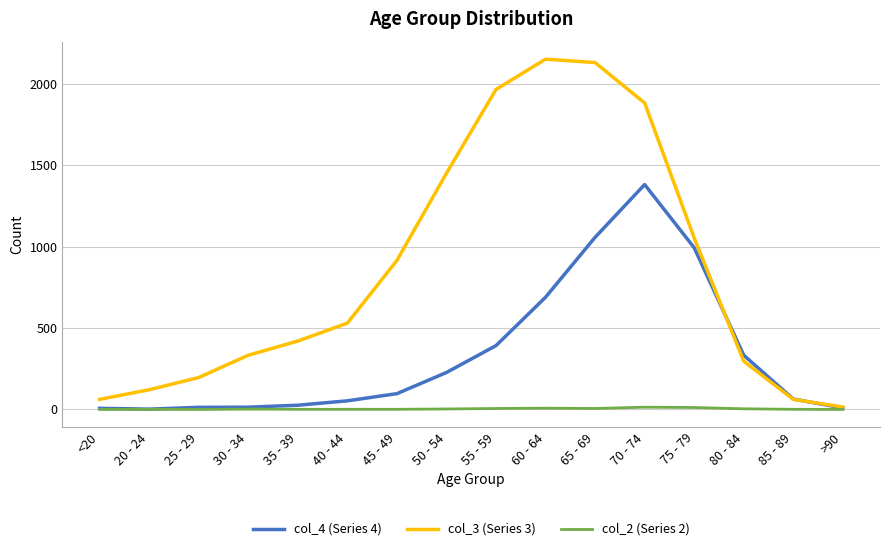

Does the chart have visible grid lines?

Yes